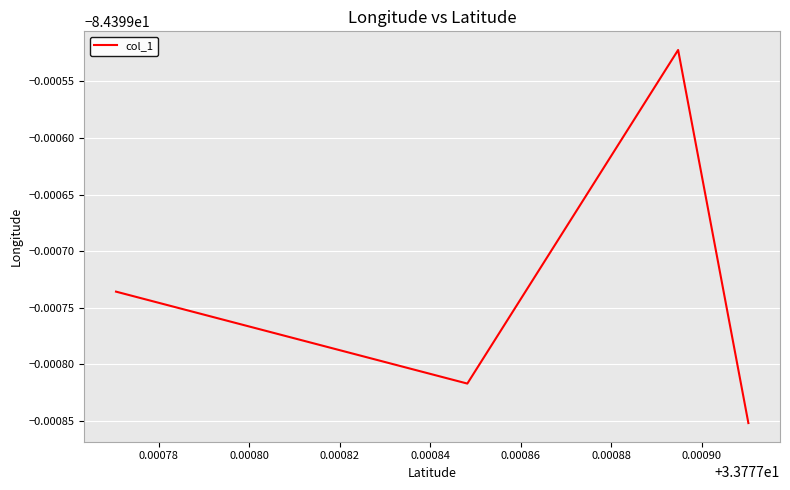

How many points are higher than both their immediate neighbors (excluding endpoints)?

1